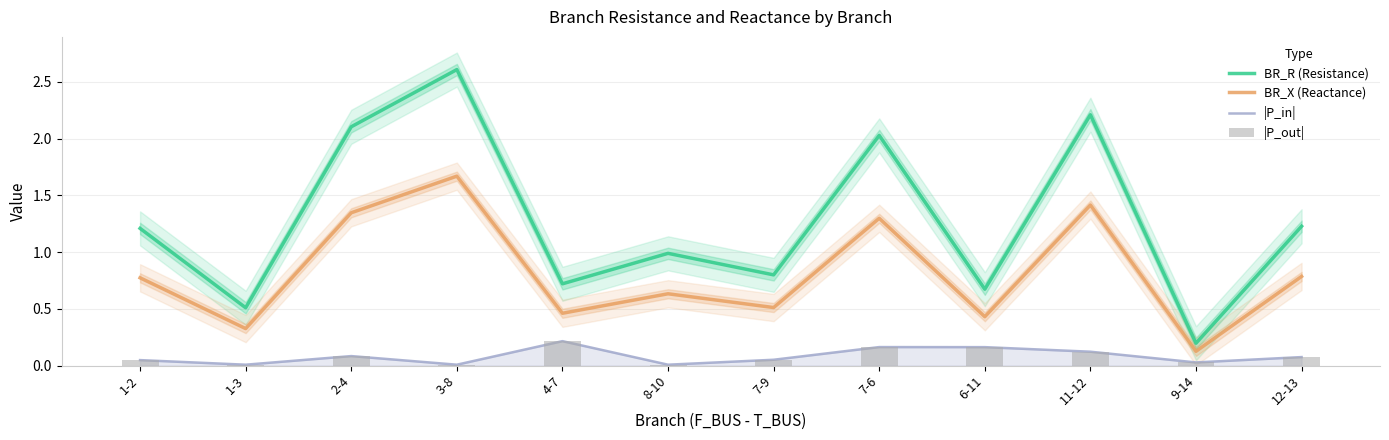

What position from the left is 11-12?

10